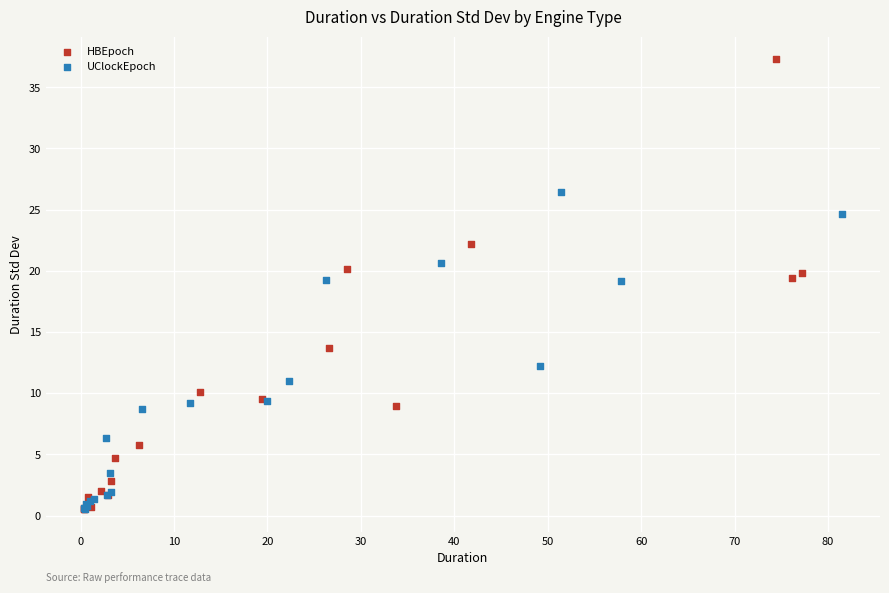

What are all the series names shown in the legend?

HBEpoch, UClockEpoch